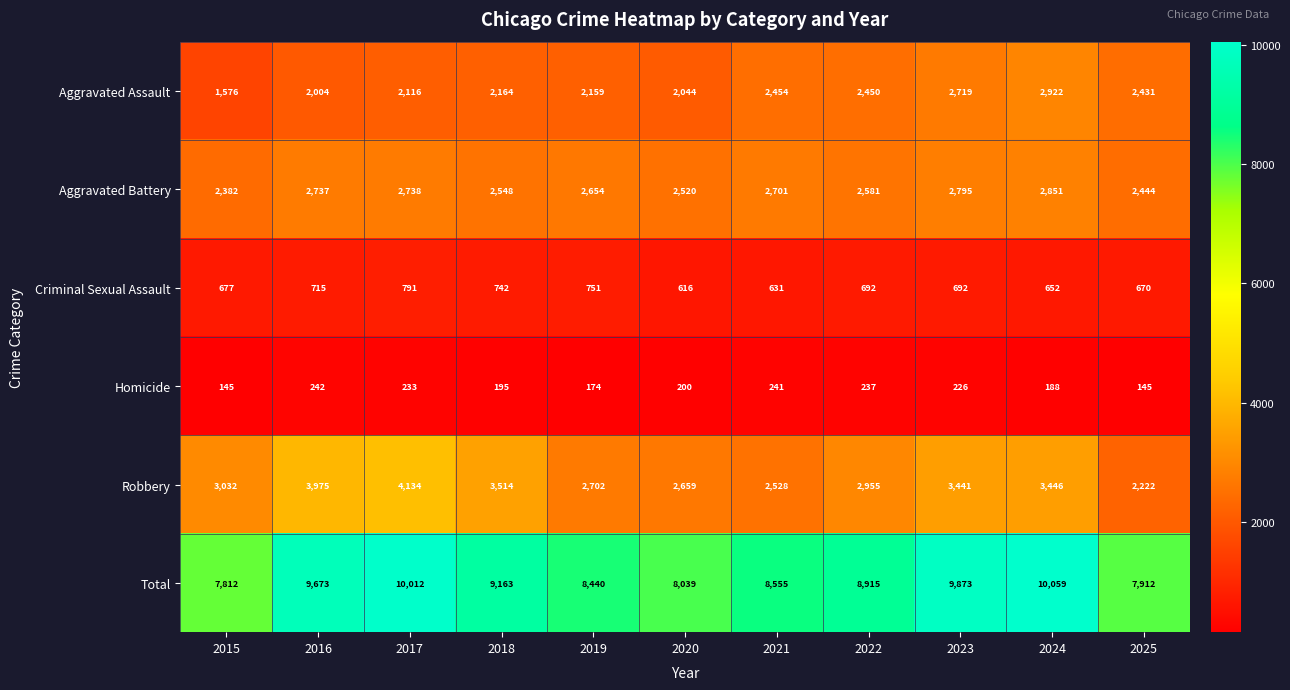

Rank the categories by Aggravated Assault value from lowest to highest.

2015, 2016, 2020, 2017, 2019, 2018, 2025, 2022, 2021, 2023, 2024